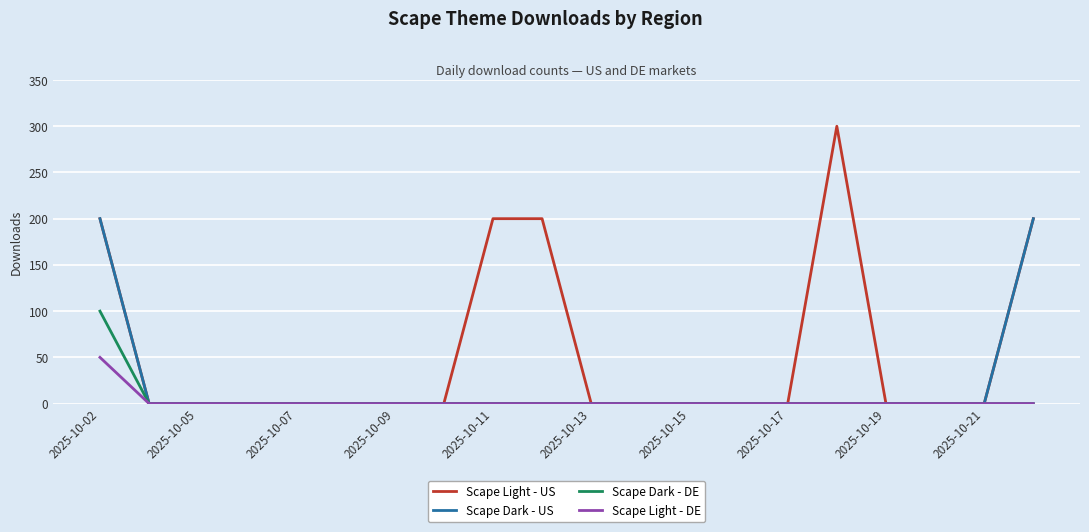

Reading left to right, transcribe all the data shown in this chart.

Scape Light - US: 200	0	0	0	0	0	0	0	200	200	0	0	0	0	0	300	0	0	0	200
Scape Dark - US: 200	0	0	0	0	0	0	0	0	0	0	0	0	0	0	0	0	0	0	200
Scape Dark - DE: 100	0	0	0	0	0	0	0	0	0	0	0	0	0	0	0	0	0	0	0
Scape Light - DE: 50	0	0	0	0	0	0	0	0	0	0	0	0	0	0	0	0	0	0	0